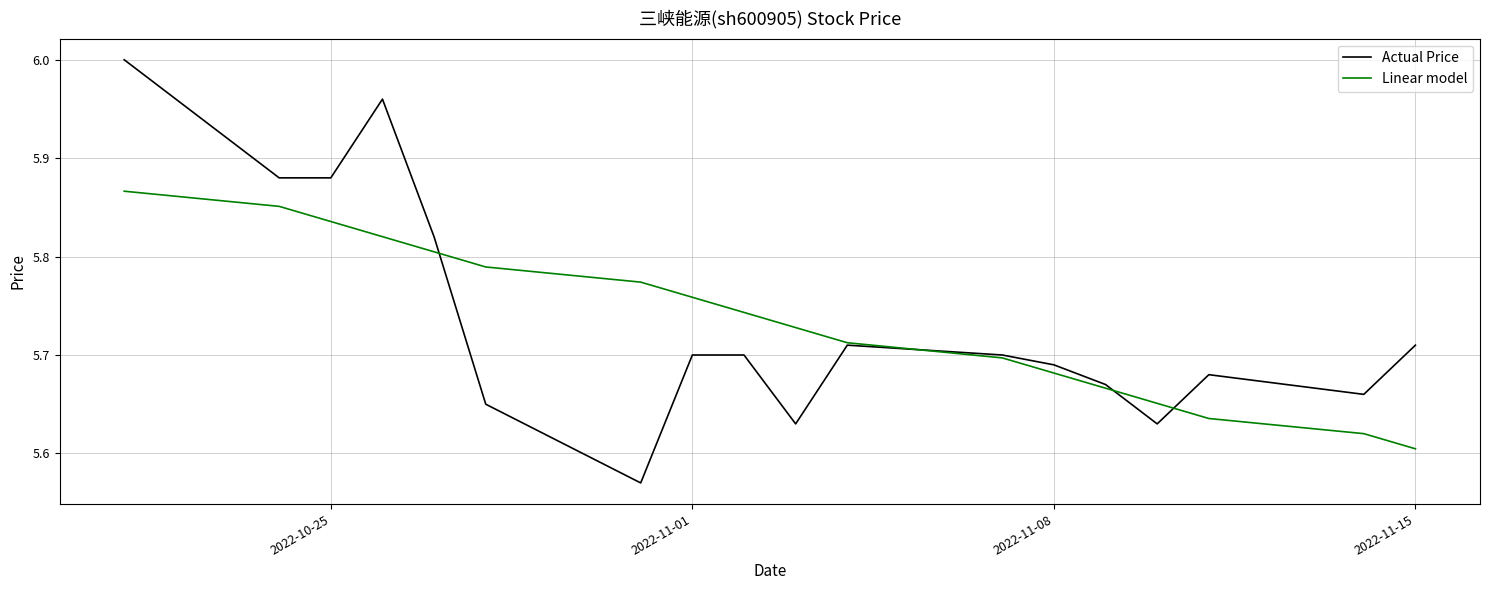

What is the difference between the maximum and minimum values in the Actual Price series?

0.4